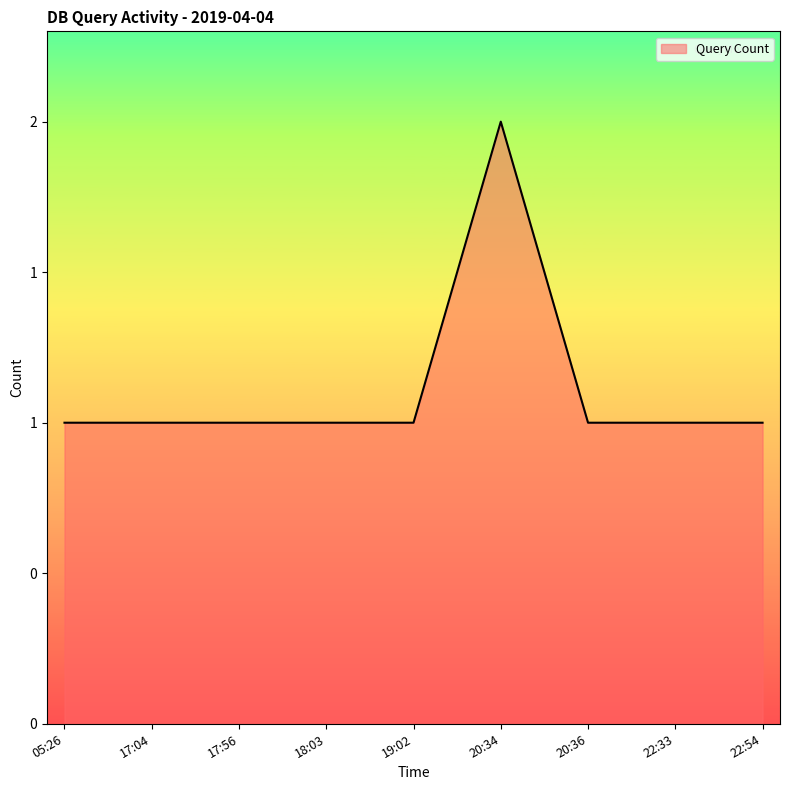

What is the label of the 6th point from the left?

20:34